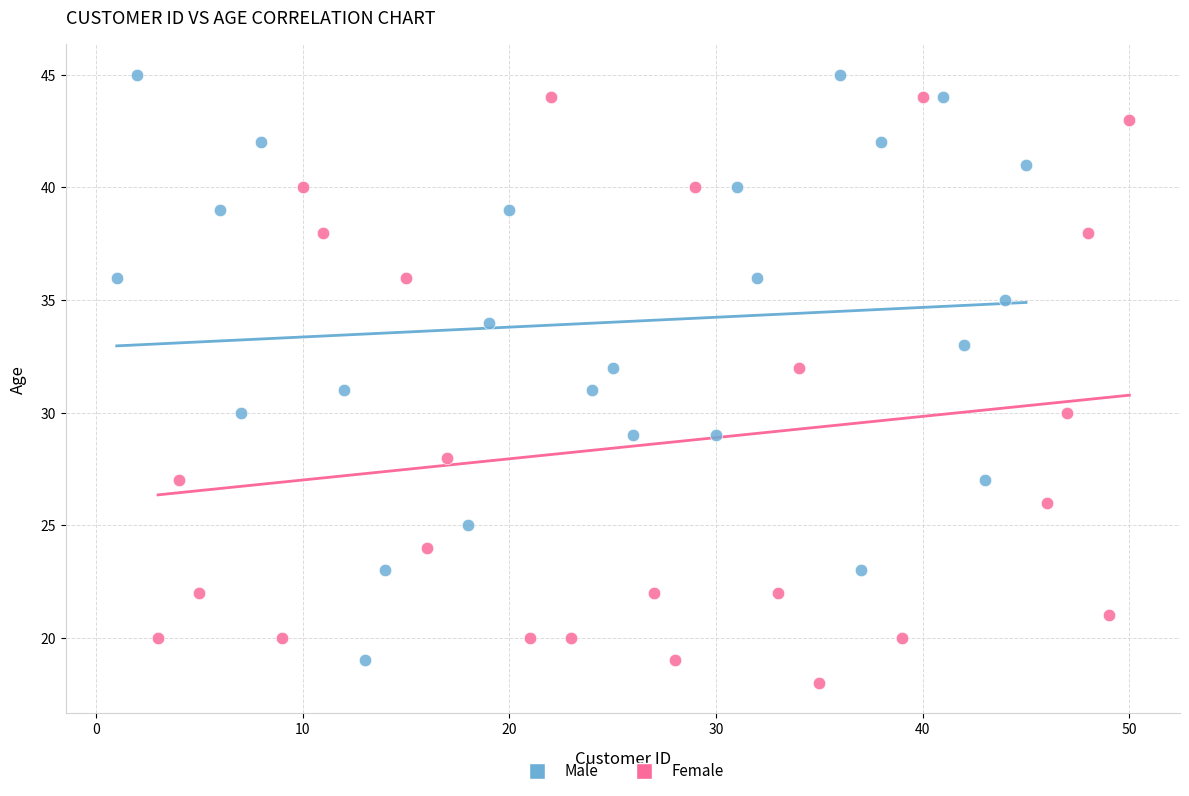

What are all the series names shown in the legend?

Male, Female